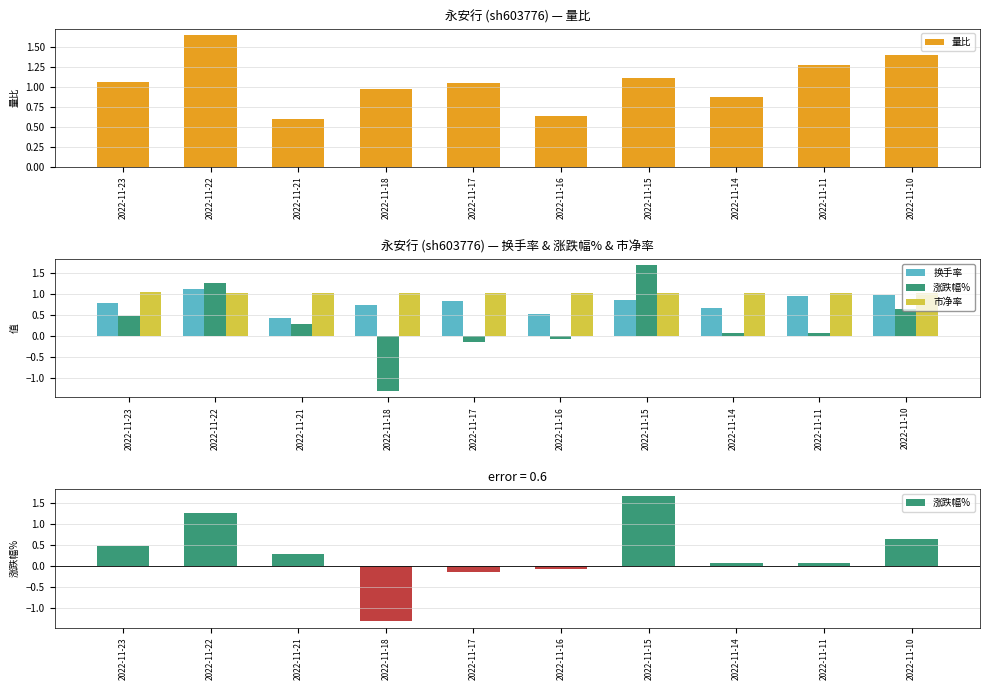

Reading left to right, extract all data points from this chart.

量比: 1.1	1.6	0.6	1.0	1.1	0.6	1.1	0.9	1.3	1.4
换手率: 0.8	1.1	0.4	0.7	0.8	0.5	0.9	0.7	0.9	1.0
涨跌幅%: 0.5	1.3	0.3	-1.3	-0.1	-0.1	1.7	0.1	0.1	0.6
市净率: 1.0	1.0	1.0	1.0	1.0	1.0	1.0	1.0	1.0	1.0